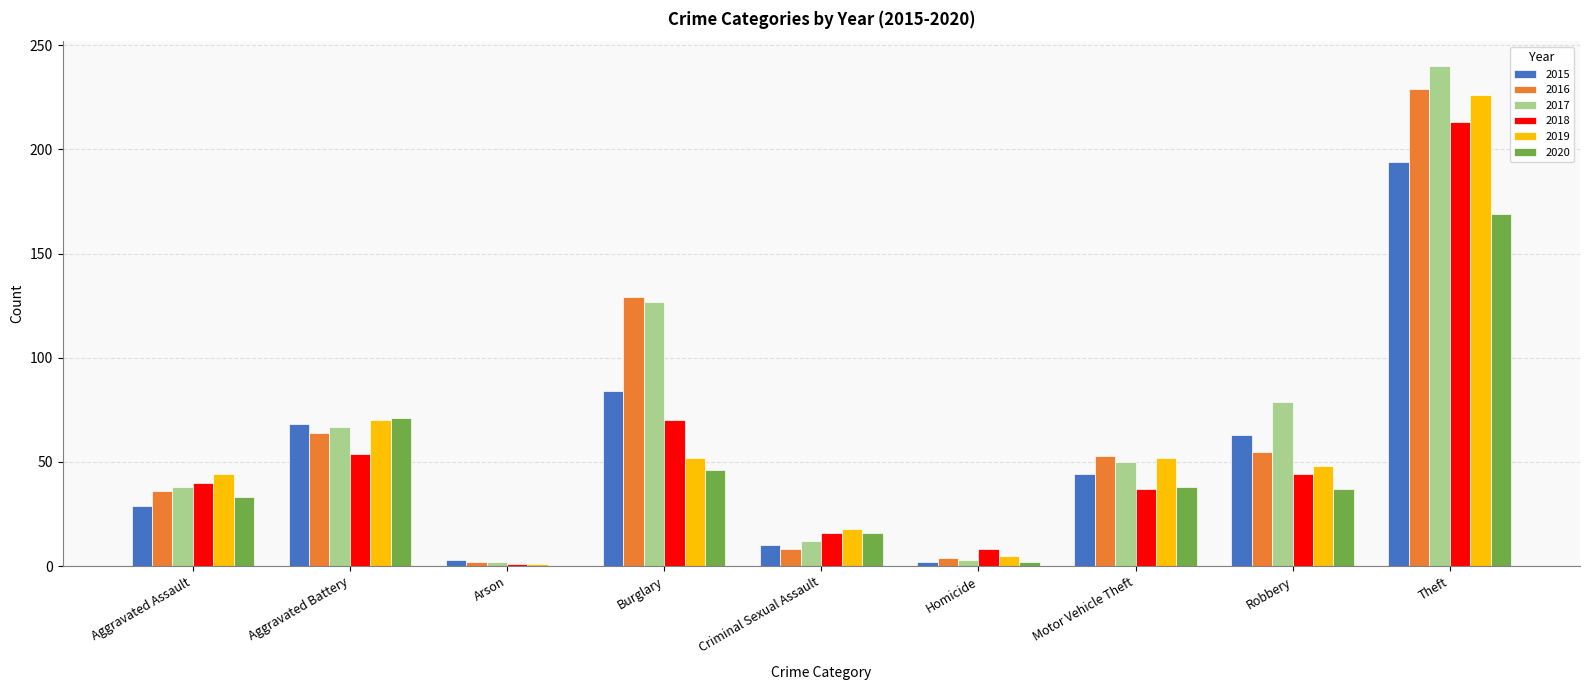

What is the approximate value of 2019 at Burglary, to the nearest 5?

50